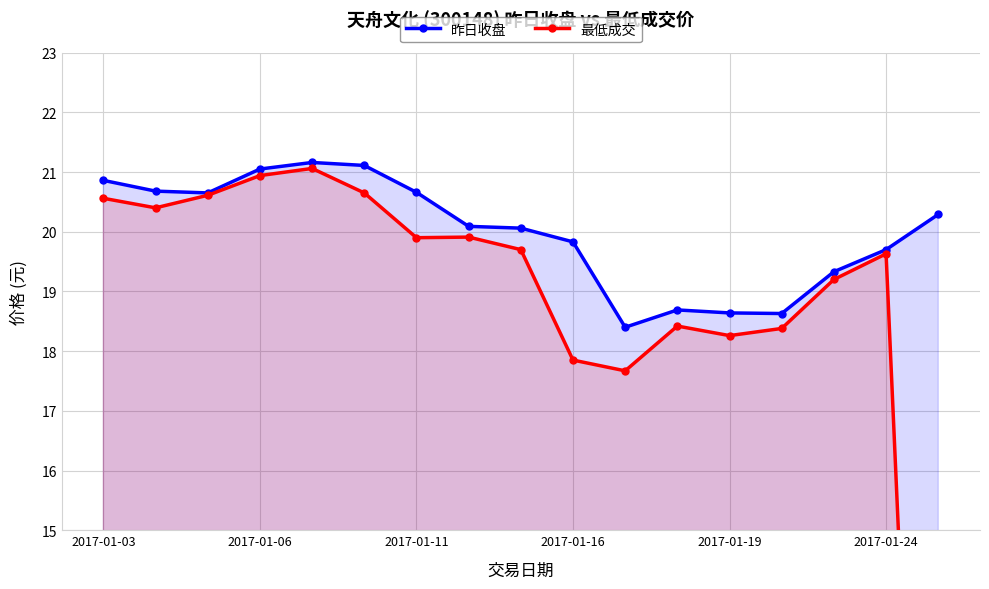

What is the total value across all series at 11?

37.1